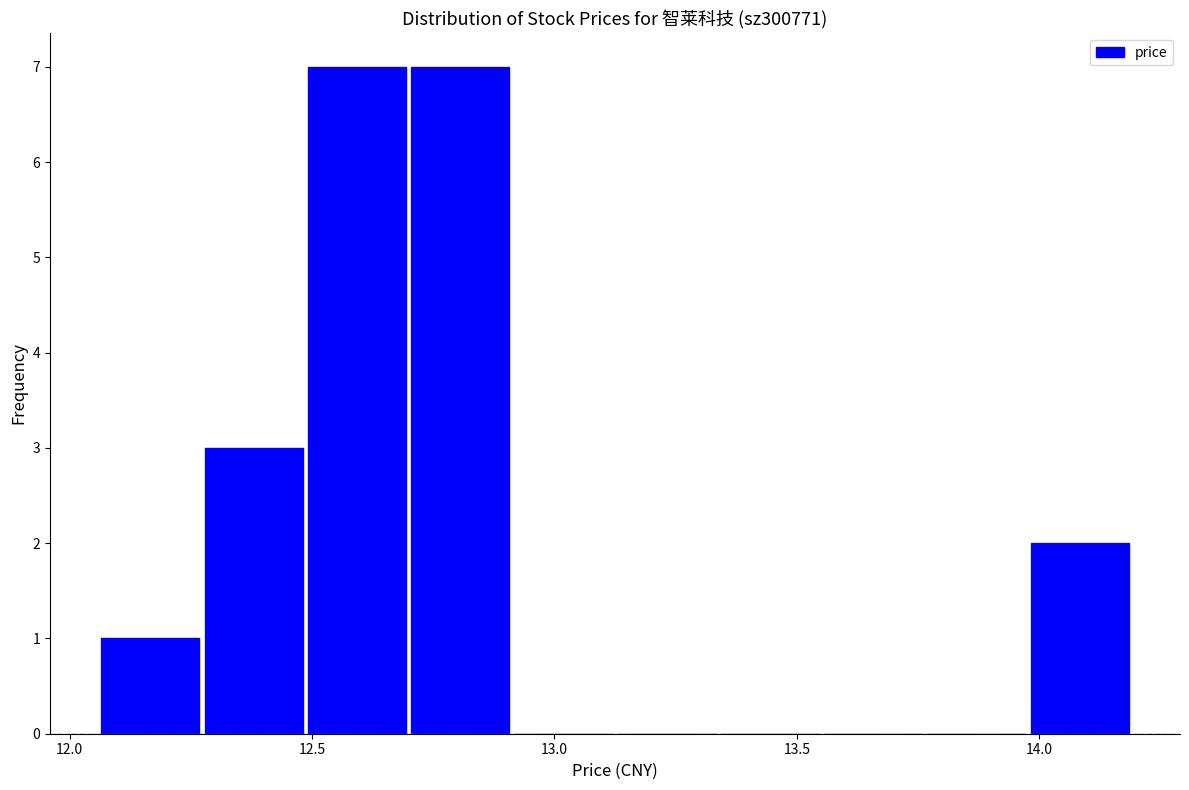

Reading left to right, list every bar in this chart as the range it spans on the x-axis followed by its height. Neither the bar edges nor the heights are printed on the chart, so give them approximately, as read against the axes.

12.05 to 12.25: 1
12.25 to 12.50: 3
12.50 to 12.70: 7
12.70 to 12.90: 7
12.90 to 13.15: 0
13.15 to 13.35: 0
13.35 to 13.55: 0
13.55 to 13.75: 0
13.75 to 14.00: 0
14.00 to 14.20: 2